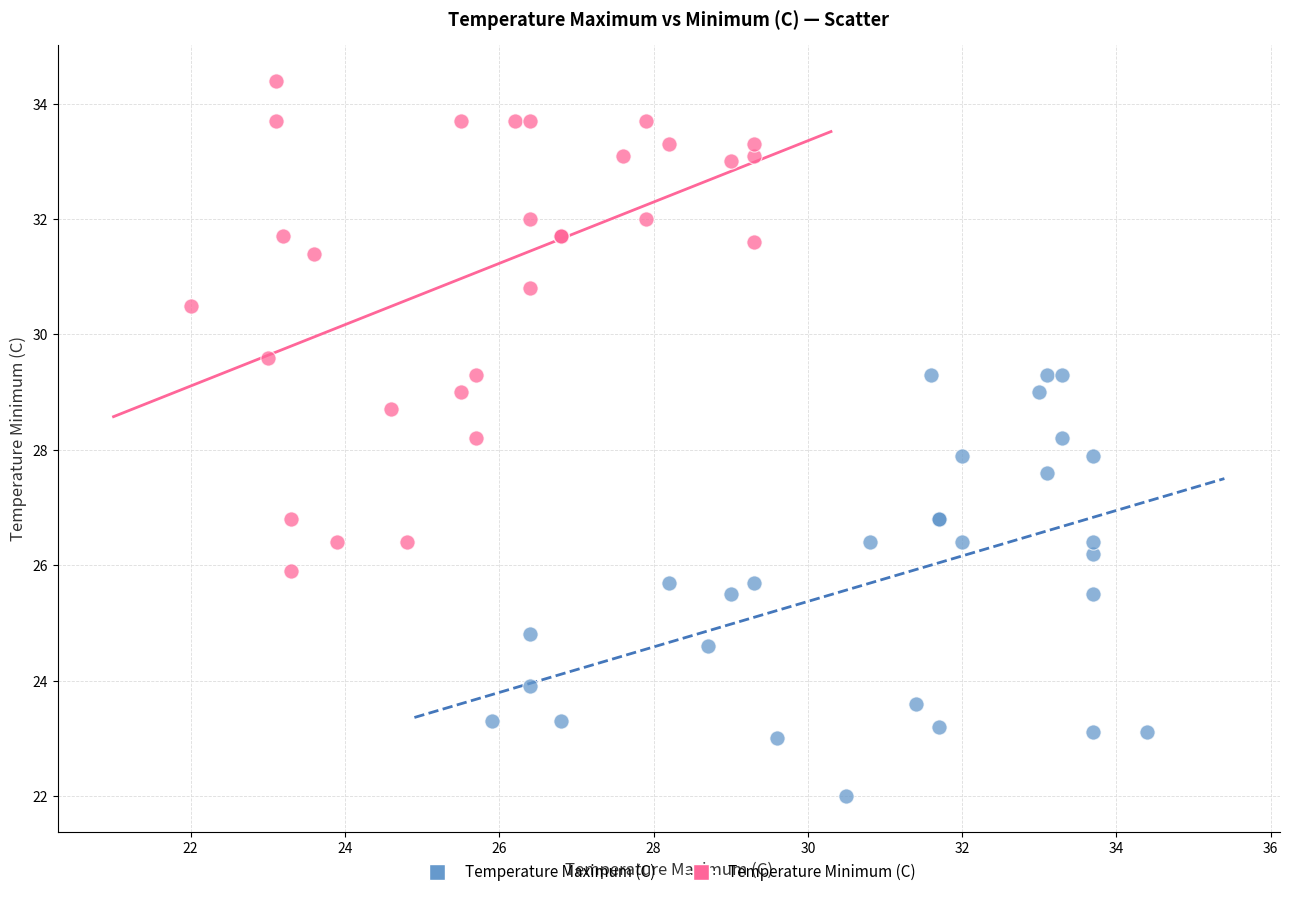

Which series contains the lowest Y value?

Temperature Maximum (C)